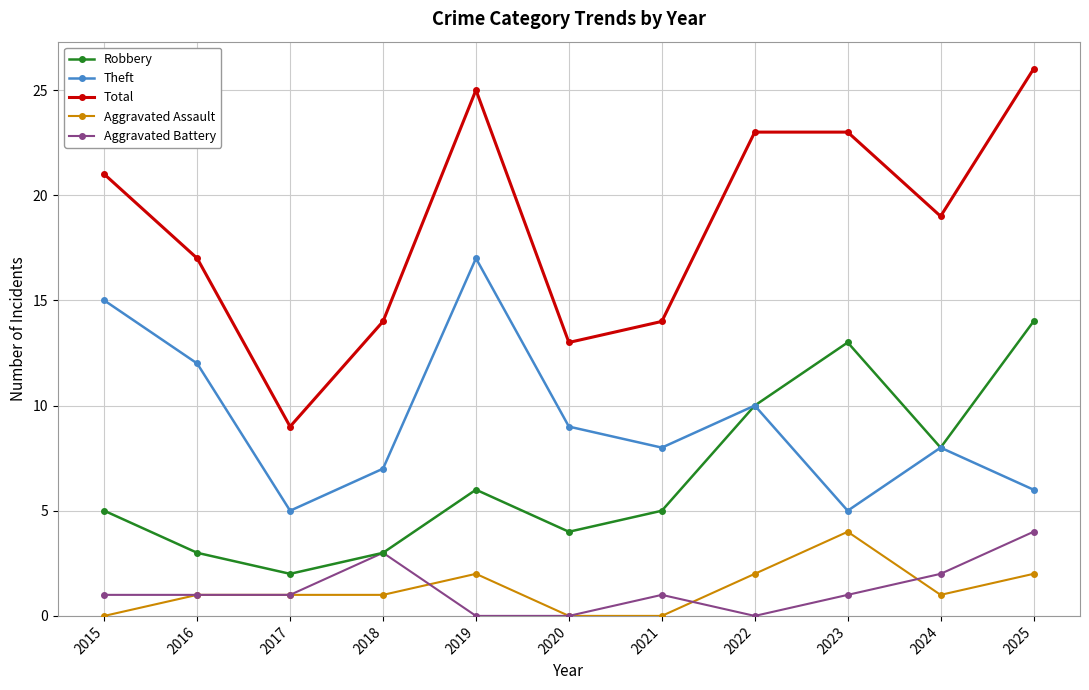

Is this an area chart (filled region under the line)?

No